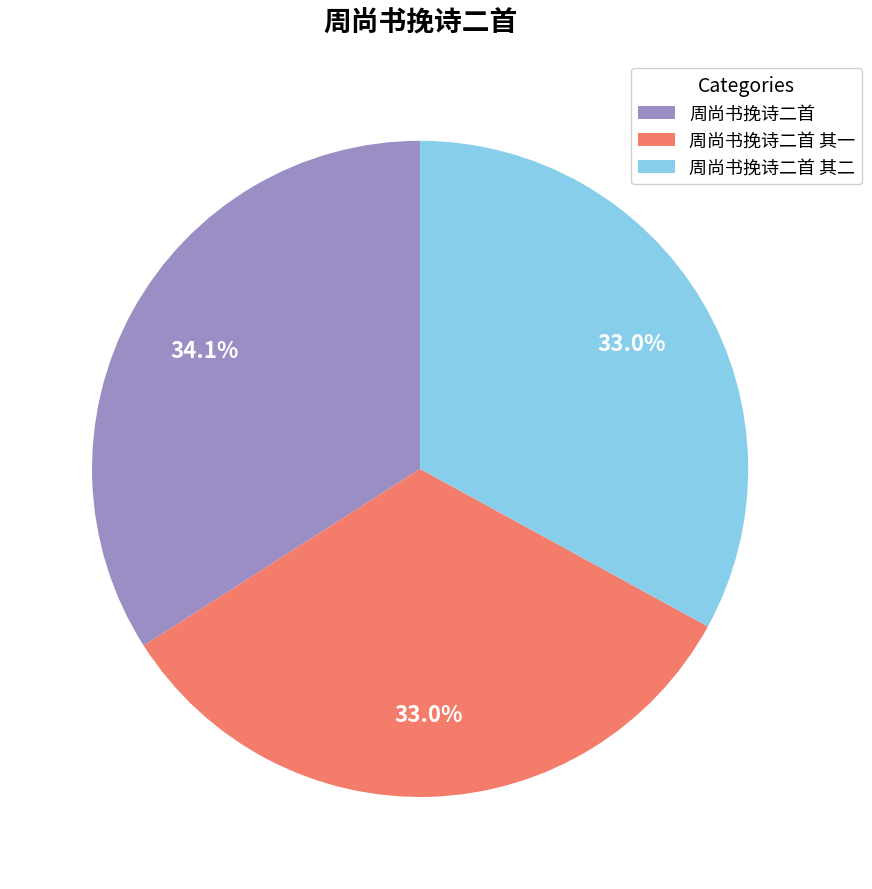

Approximately how many times larger is the value at 周尚书挽诗二首 其一 compared to 周尚书挽诗二首 其二?

1.0